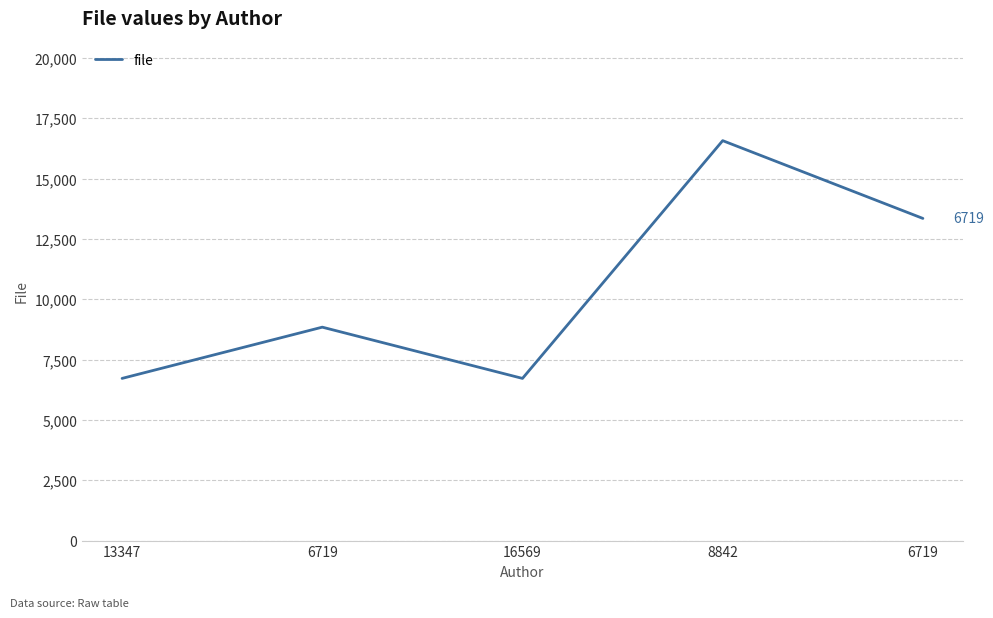

How many values are below 8842?

2